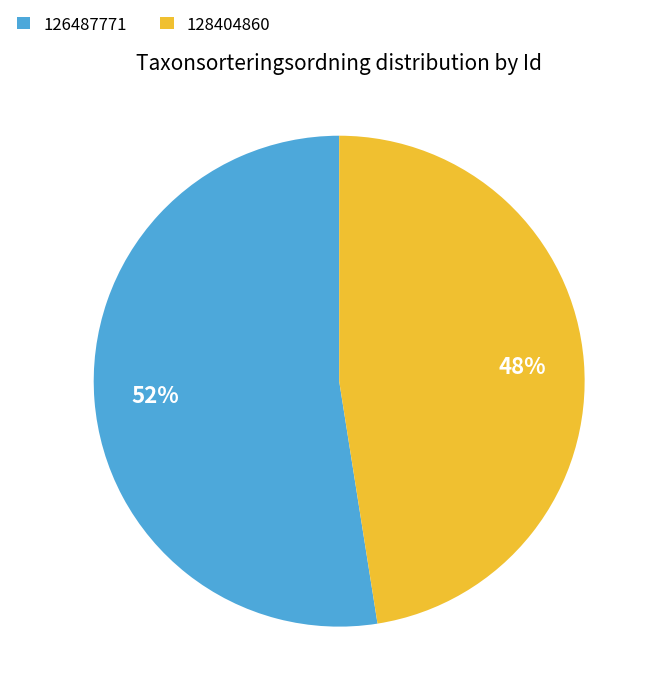

Which slice represents more than half of the pie?

126487771